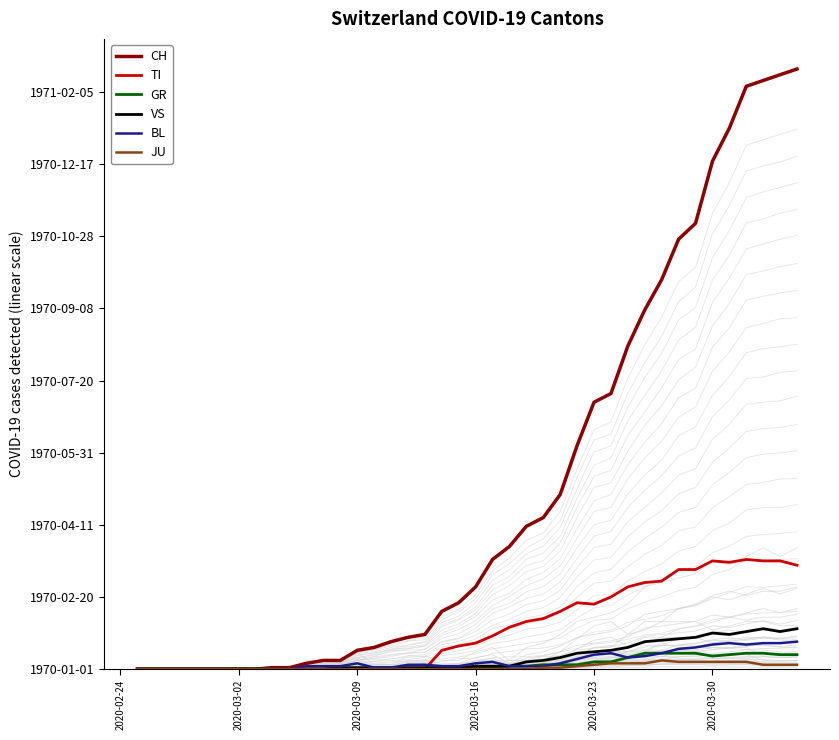

How many values in TI are above zero?

22